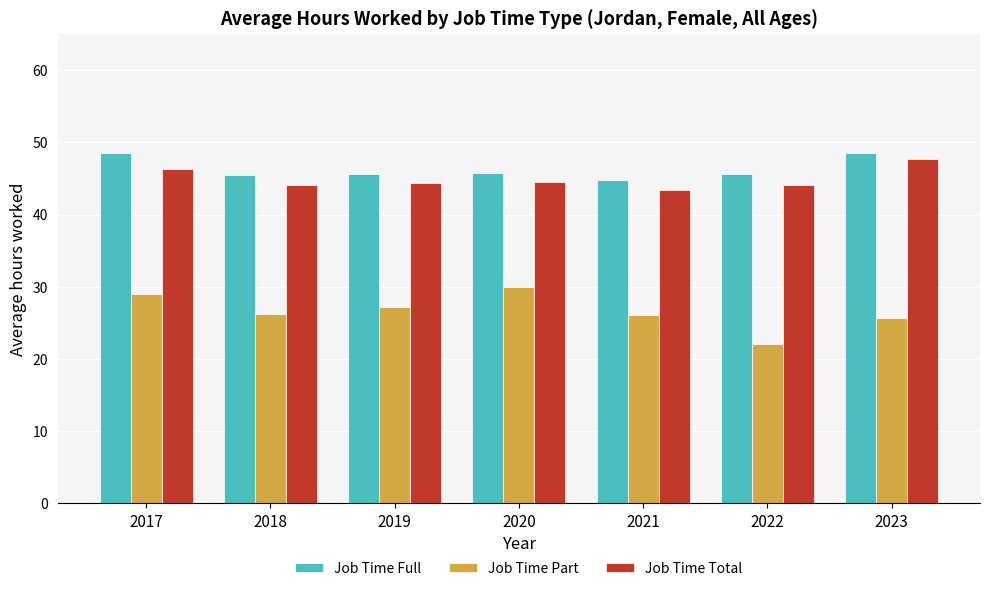

Is it true that Job Time Total equals 44.3 at 2019?

True